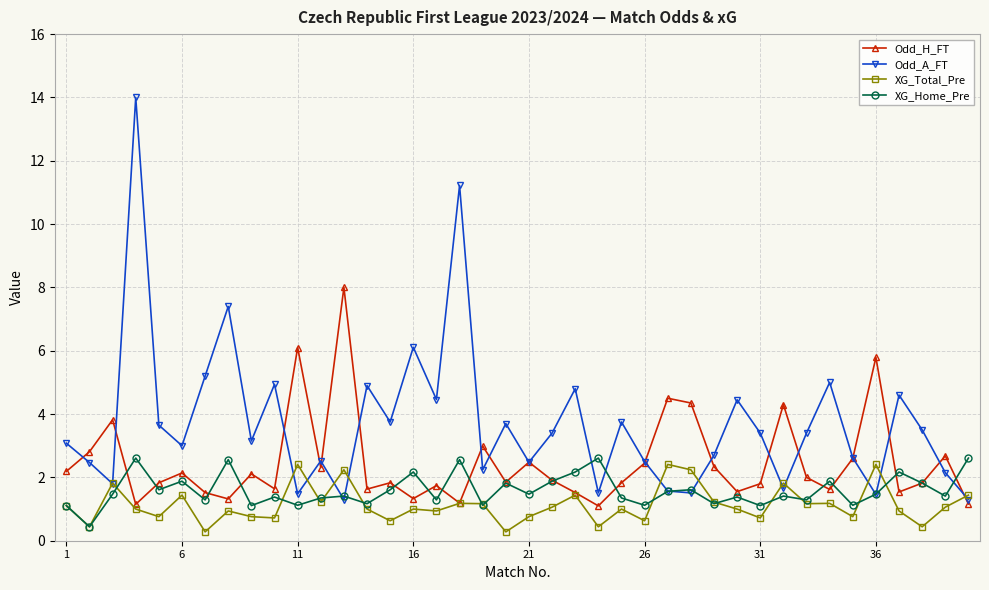

Which series has the widest spread of values?

Odd_A_FT